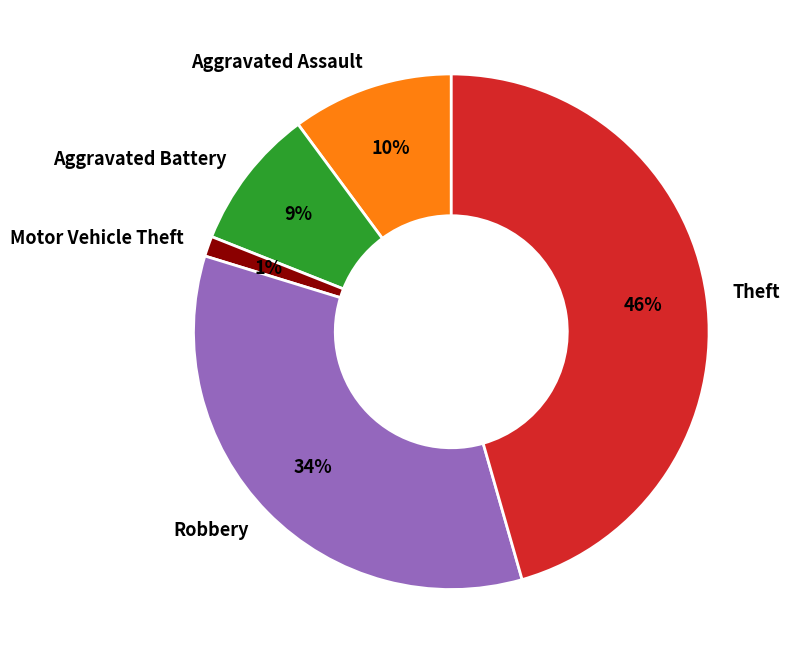

Is the sum of Robbery and Aggravated Assault greater than half?

No